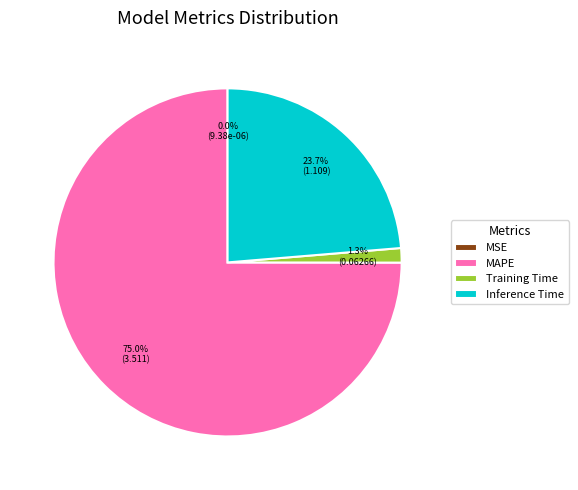

What portion of the pie excludes MAPE?

25.0%